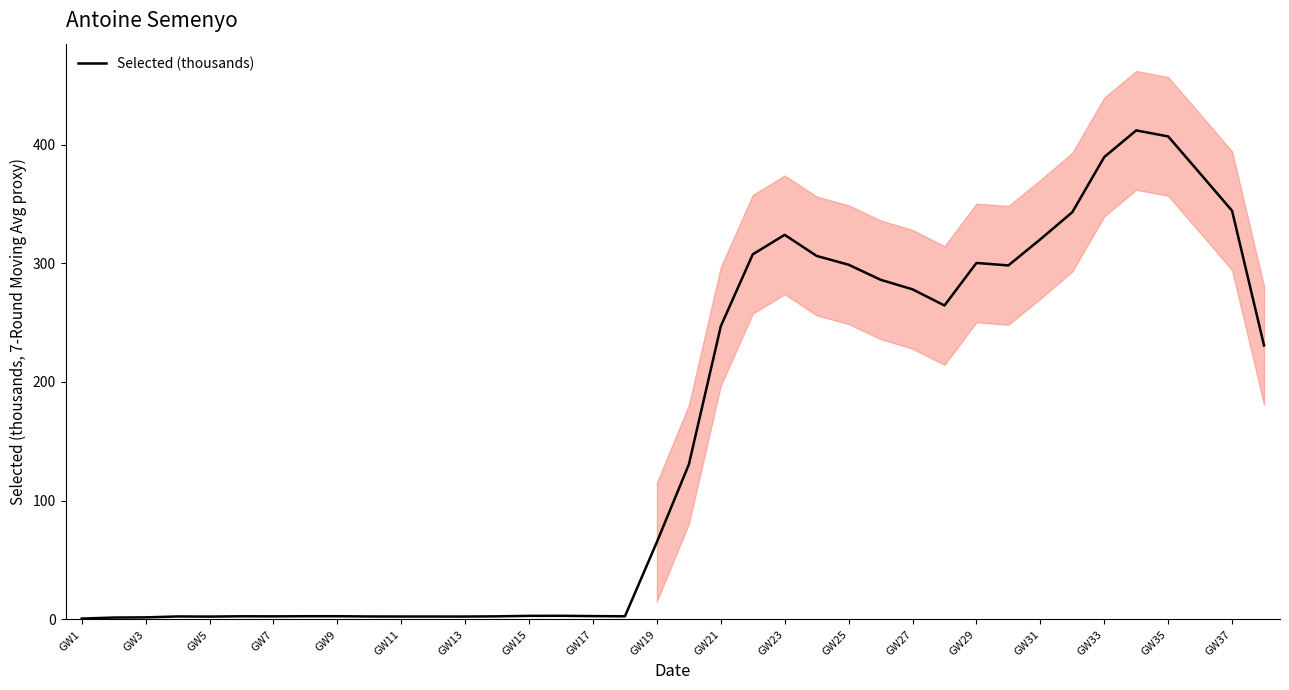

Does the chart have visible grid lines?

No